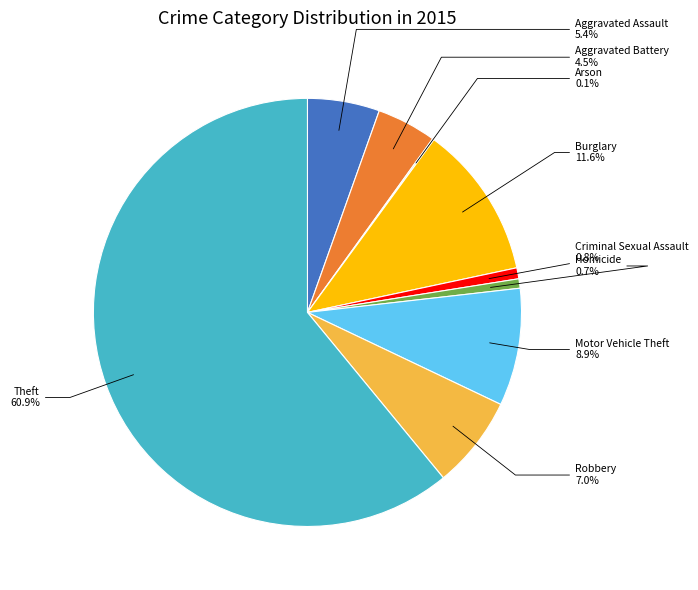

Between Robbery and Theft, which is larger?

Theft